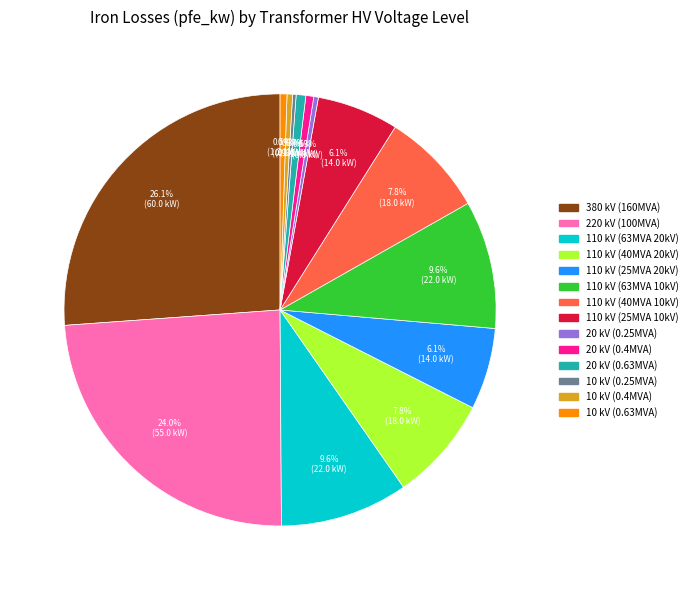

Is there any slice that represents more than half of the pie?

No